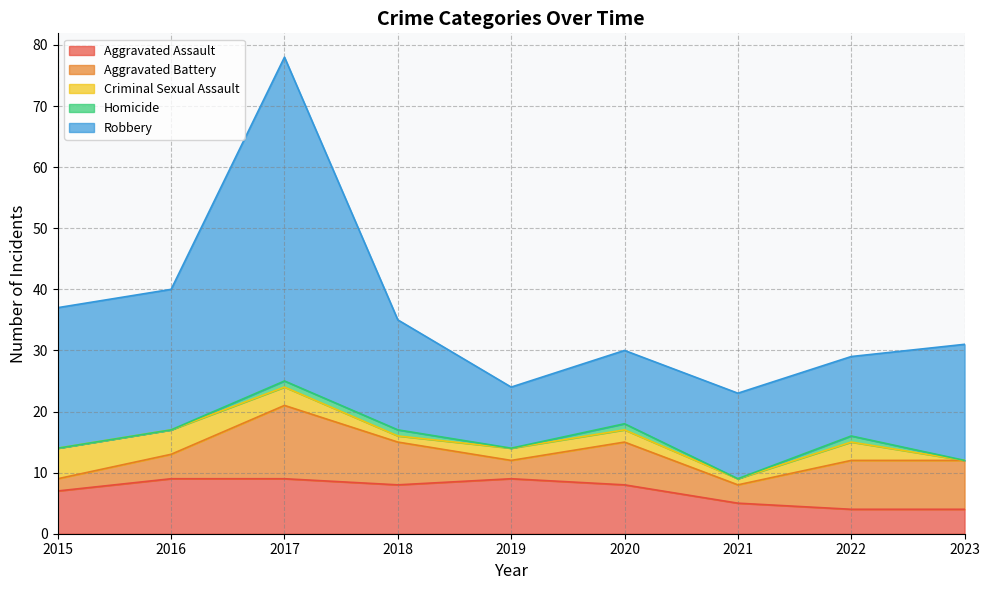

Which series has the largest total across all categories?

Robbery